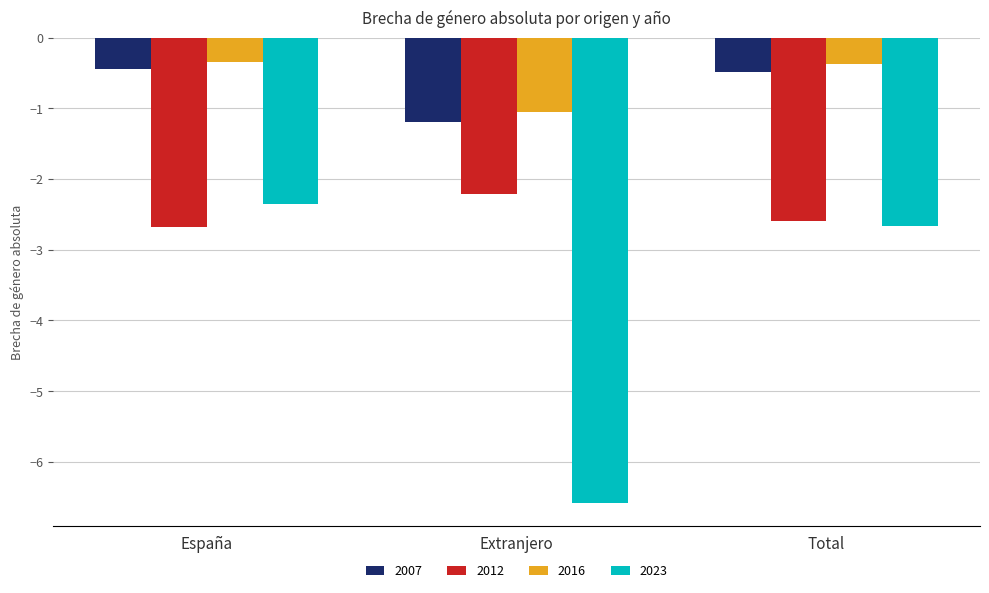

Where is 2023 nearest to the value -4?

Total